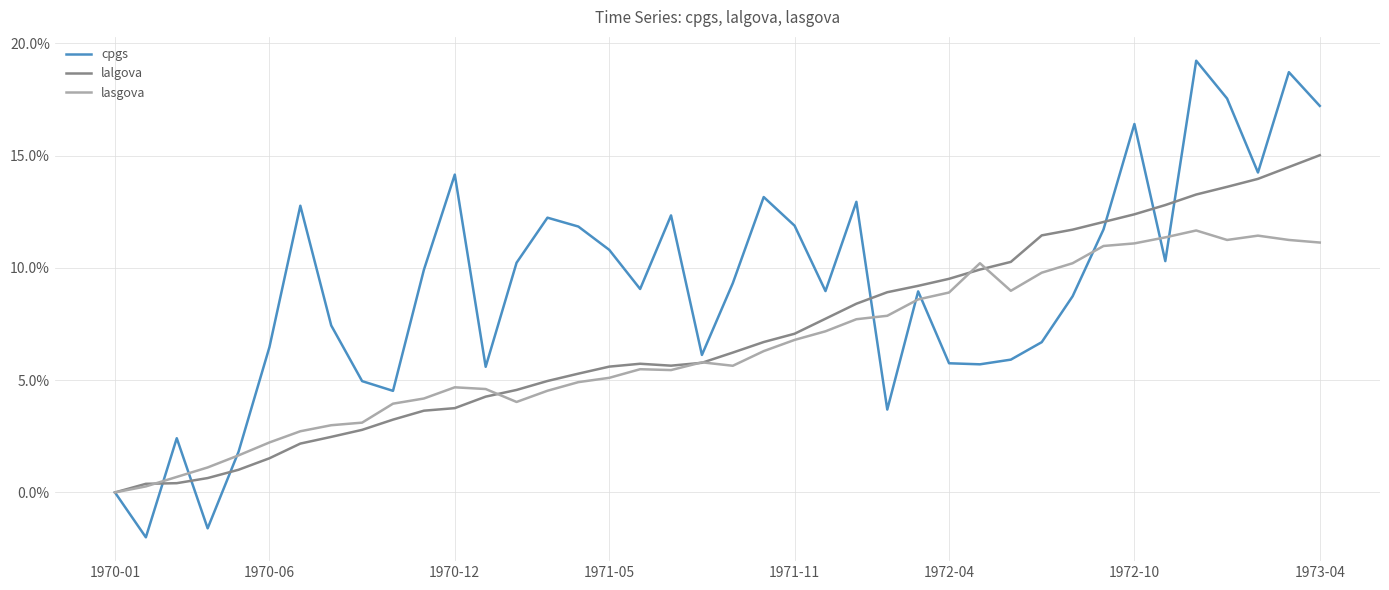

Rank the series by their maximum value, from lowest to highest.

lasgova, lalgova, cpgs